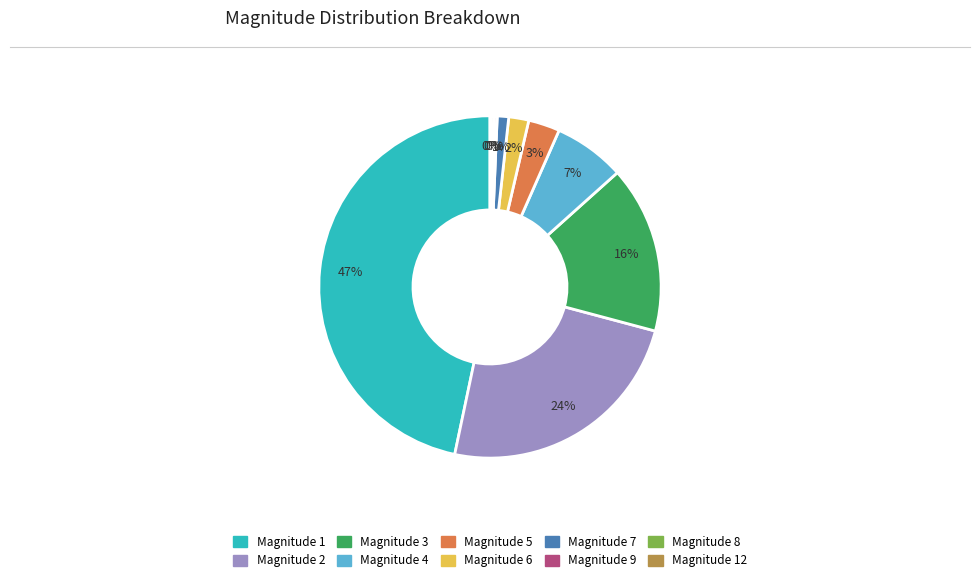

To the nearest percent, what is the difference between the largest and smallest slice percentages?

47%